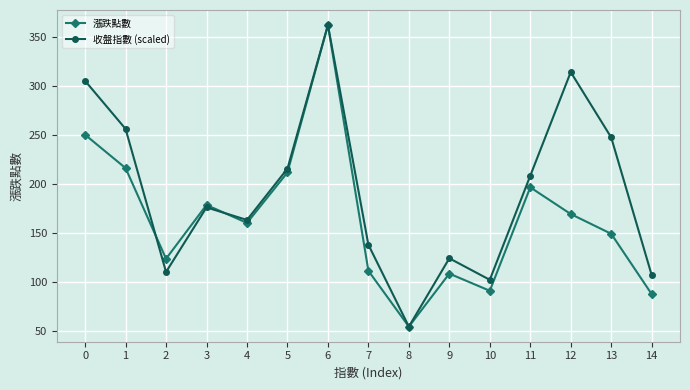

How many data points in 收盤指數 (scaled) are above 176?

8